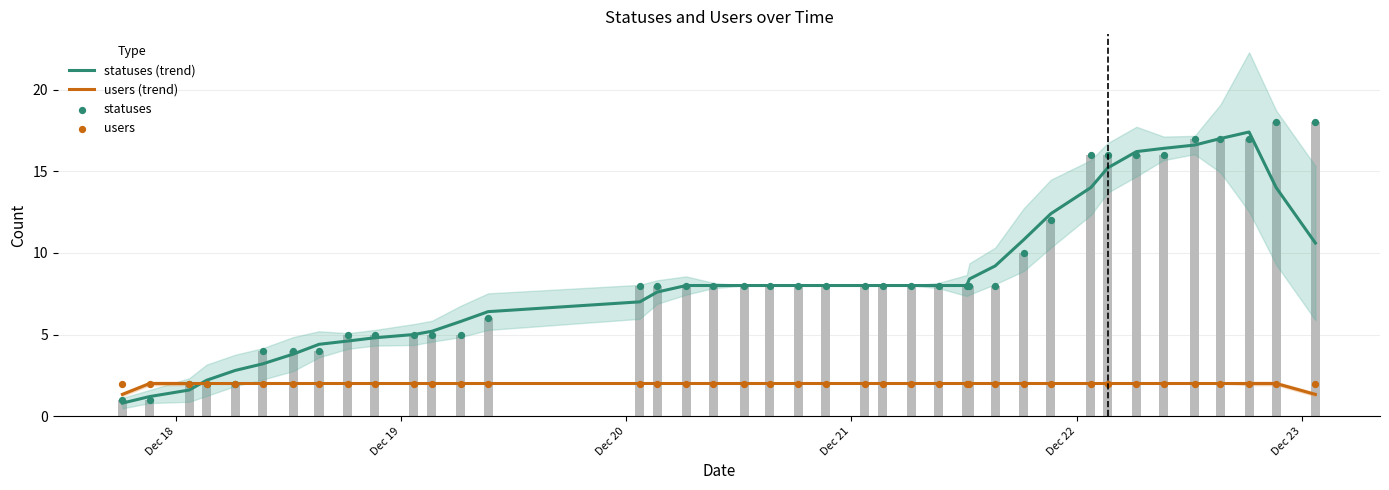

What are all the series names shown in the legend?

statuses (trend), users (trend), statuses, users